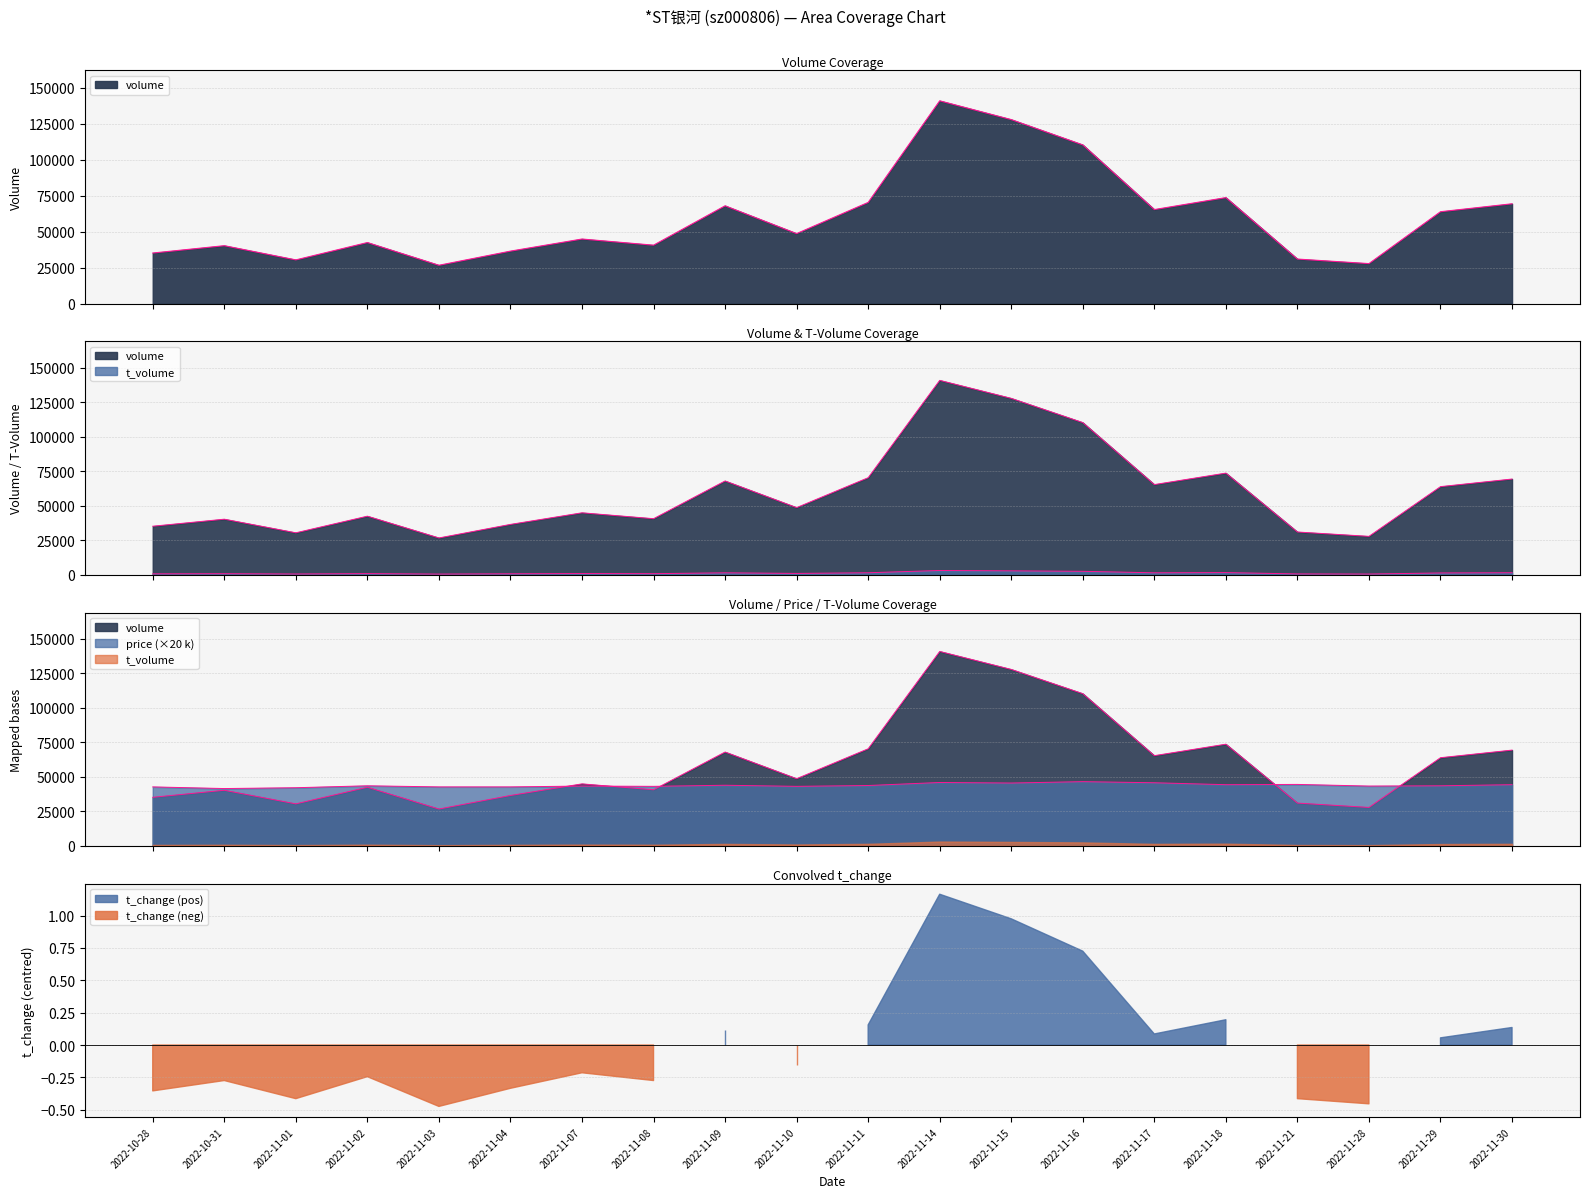

Which has a higher value, 2022-11-30 or 2022-11-21?

2022-11-30